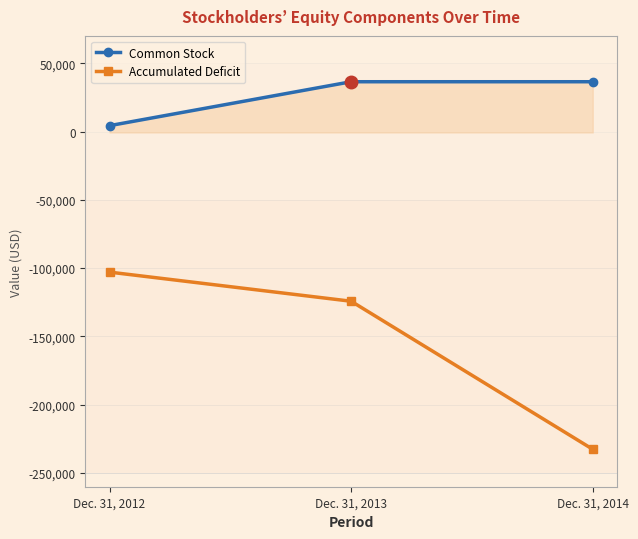

What is the average value of the Common Stock series?

25729